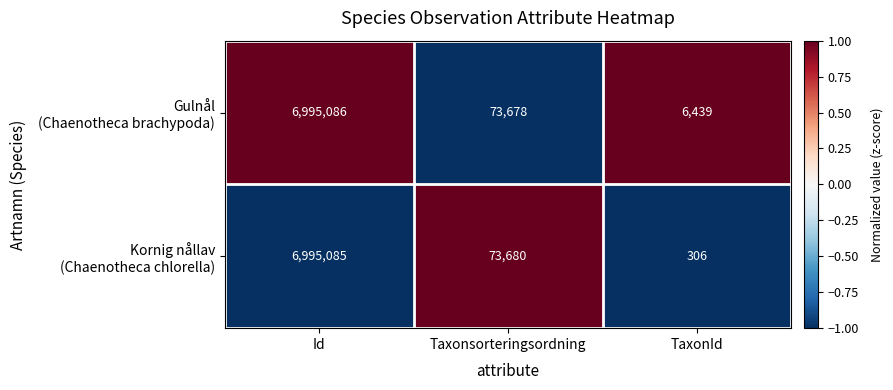

At which category does the chart reach its minimum across all series?

TaxonId